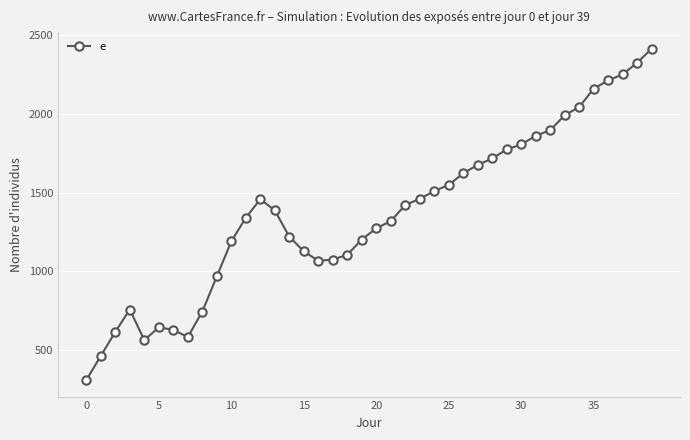

What is the value of the 13th point from the left?

1458